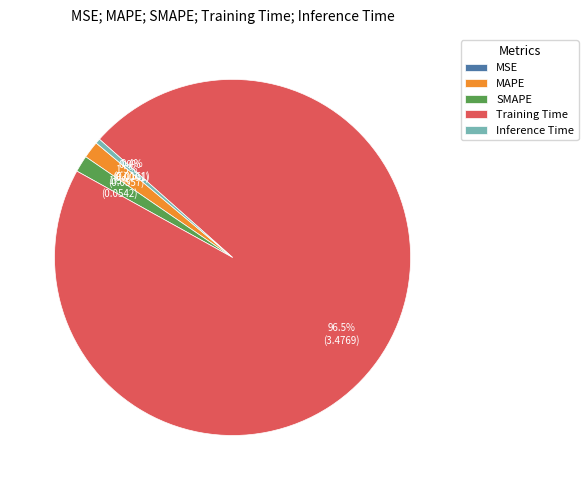

Combined, do SMAPE and Training Time account for over 50%?

Yes